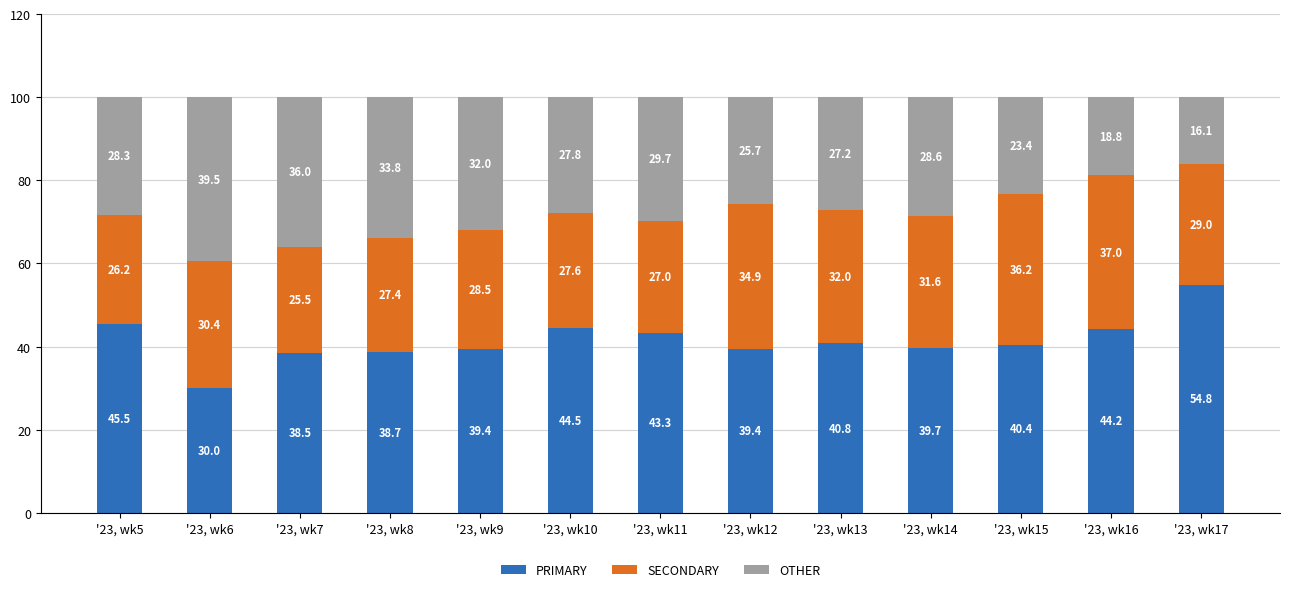

Is it true that PRIMARY equals 30.0 at '23, wk6?

True